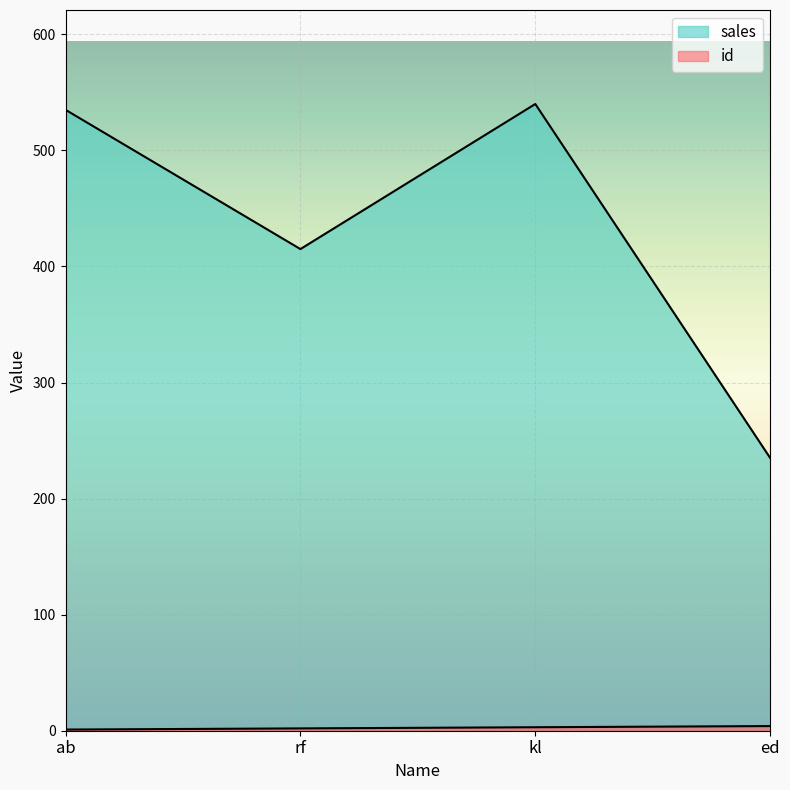

Is it true that id equals 1 at rf?

False